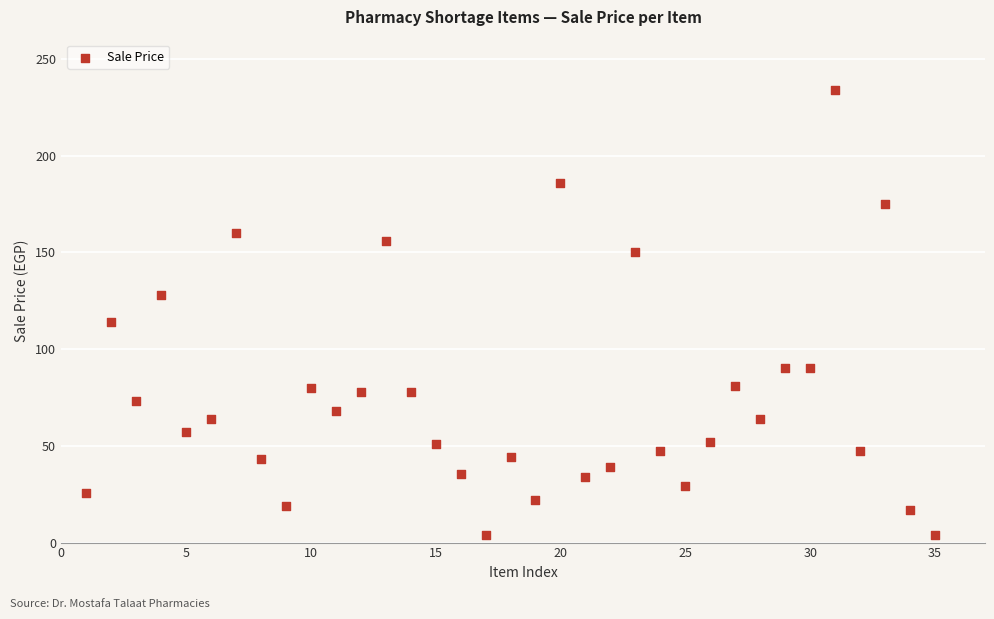

What Y value in the scatter plot is closest to 118?

114.0